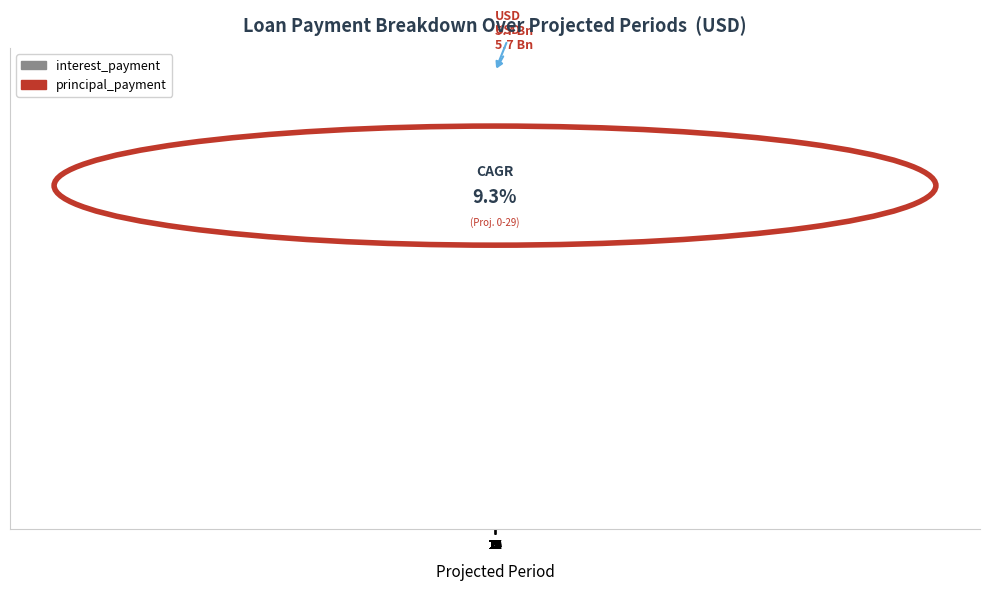

What is the total value across all series at 5?

47717.9